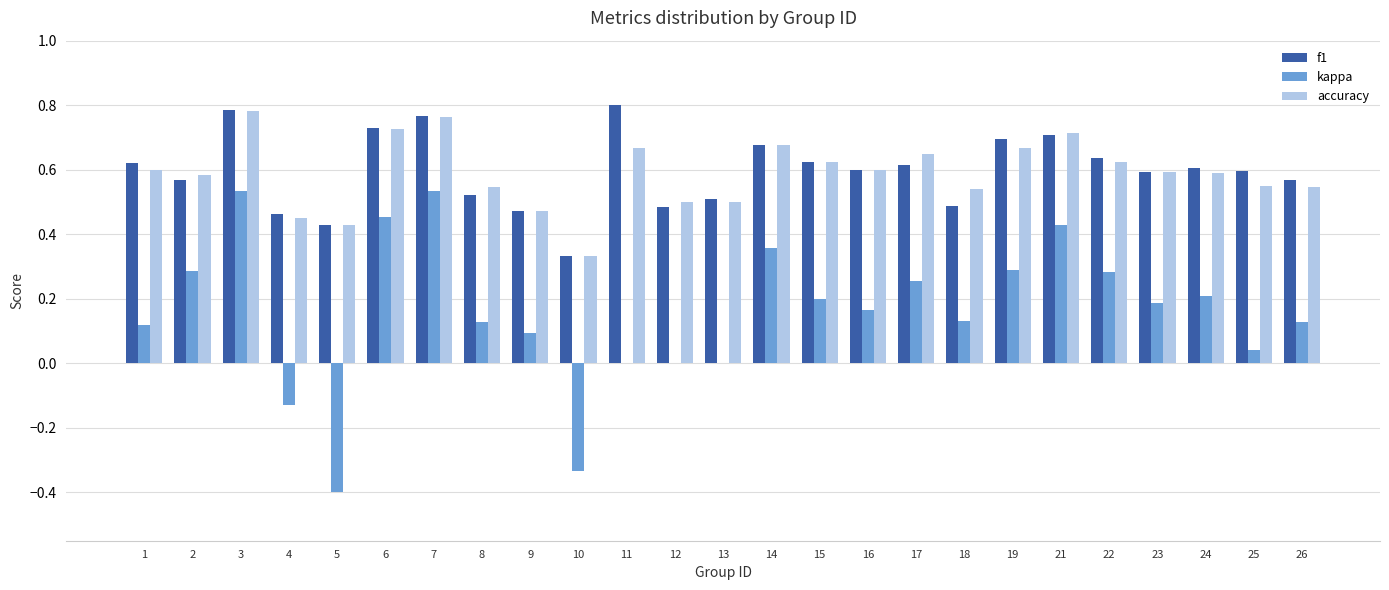

What is the sum of all accuracy values?

14.7